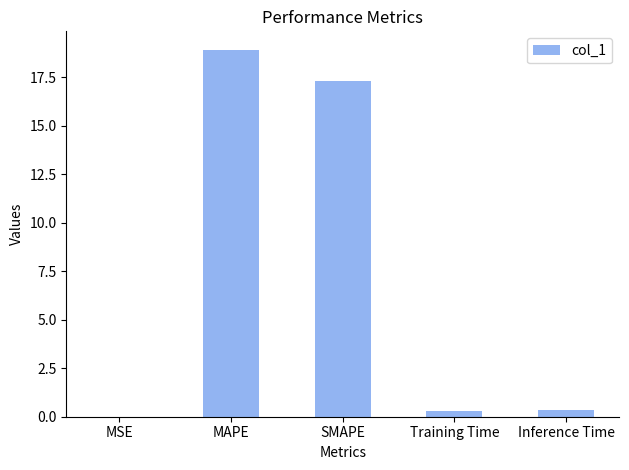

What is the greatest value displayed?

18.9